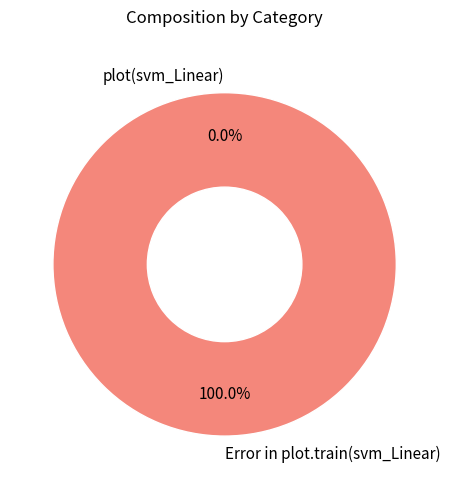

Which slice is the largest?

Error in plot.train(svm_Linear)